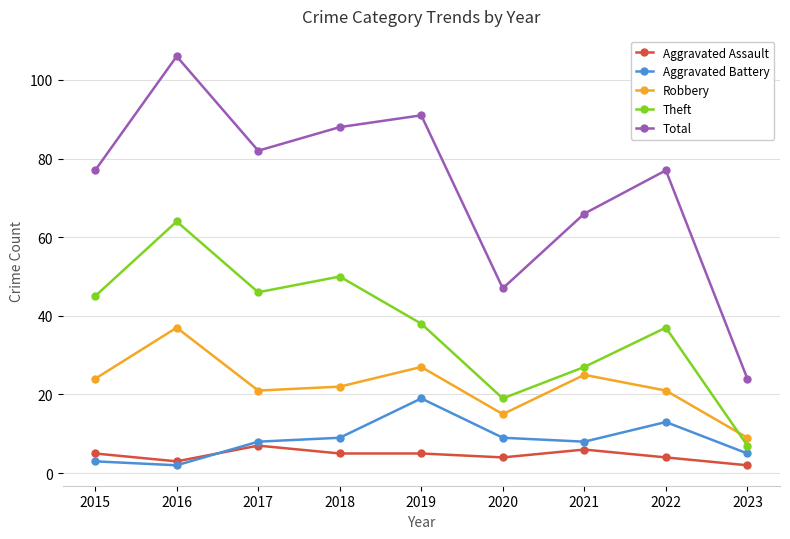

Read the Aggravated Assault value at 2018.

5